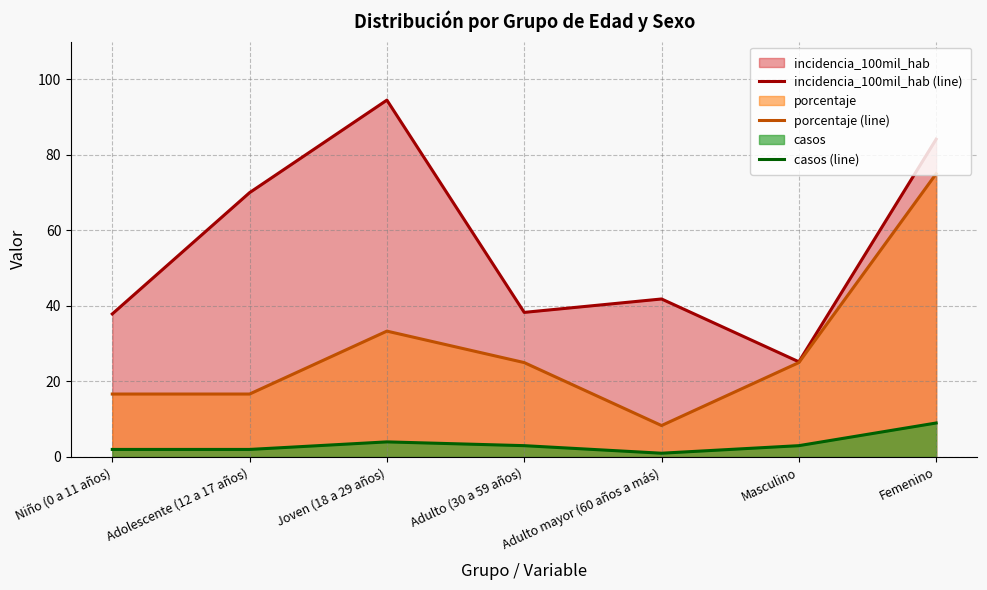

Read the incidencia_100mil_hab (line) value at Joven (18 a 29 años).

94.5